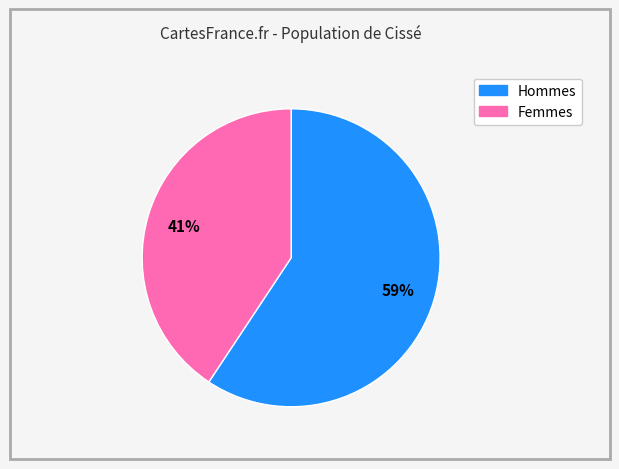

Does any single category account for the majority?

Yes